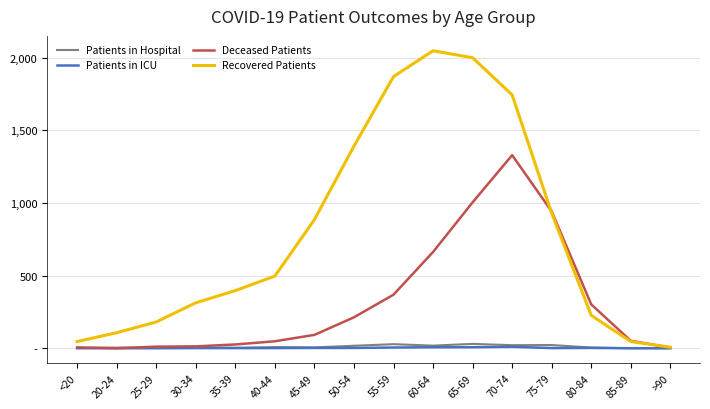

True or false: Recovered Patients and Patients in Hospital intersect in this chart.

False